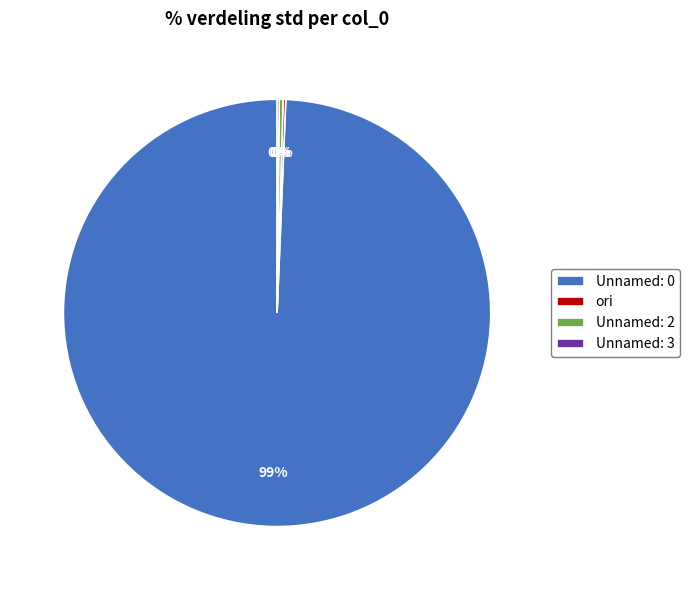

Does Unnamed: 0 account for over 50% of the chart?

Yes